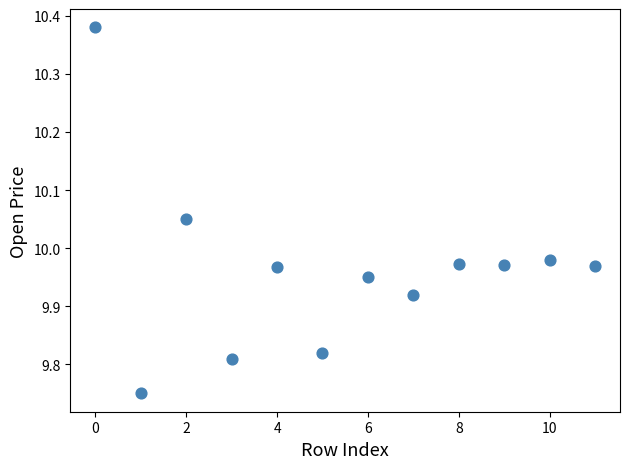

What is the range of Y values (max minus min)?

0.6